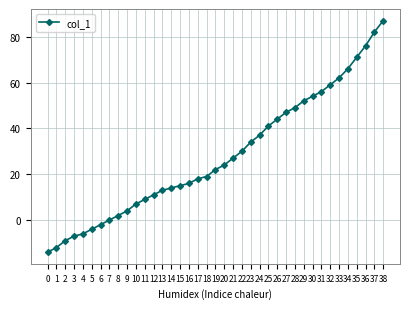

Is it true that the value at 4 is -6?

True